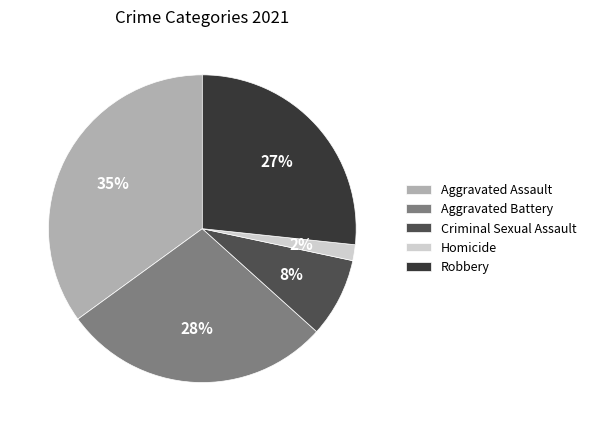

To the nearest percent, what percentage of the pie is Criminal Sexual Assault?

8%